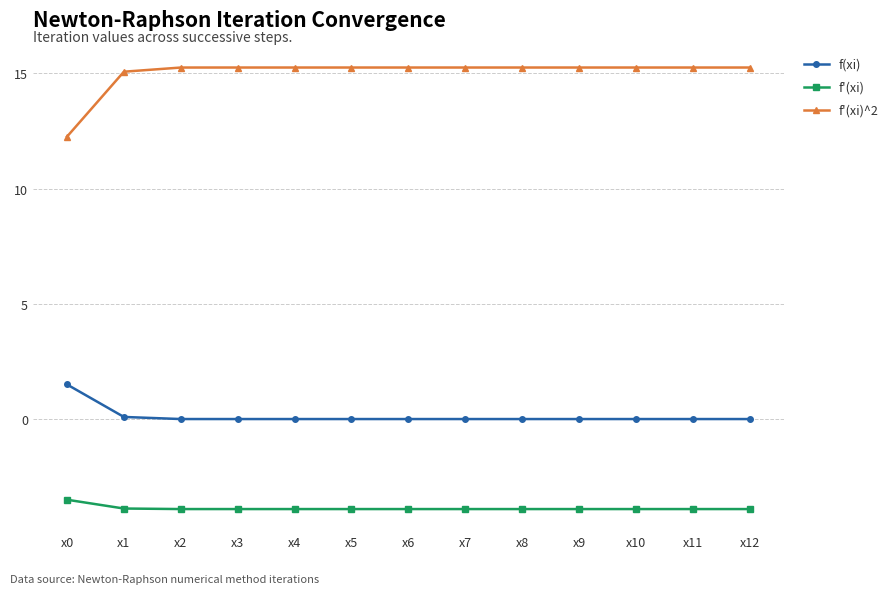

At how many categories does at least one series exceed 12?

13